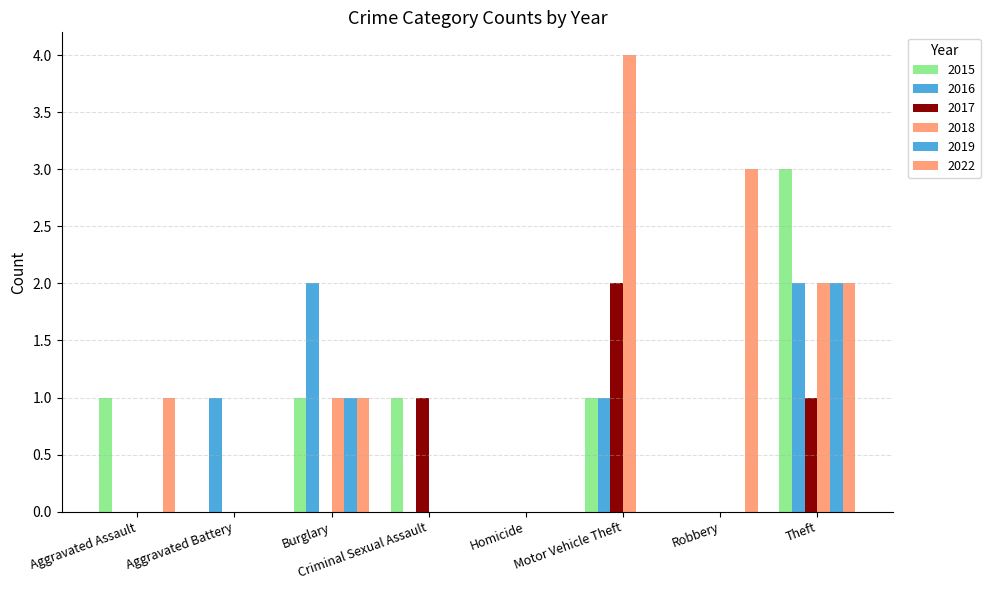

Reading left to right, list all the values displayed in this chart.

2015: Aggravated Assault=1	Aggravated Battery=0	Burglary=1	Criminal Sexual Assault=1	Homicide=0	Motor Vehicle Theft=1	Robbery=0	Theft=3	Total=6
2016: Aggravated Assault=0	Aggravated Battery=1	Burglary=2	Criminal Sexual Assault=0	Homicide=0	Motor Vehicle Theft=1	Robbery=0	Theft=2	Total=6
2017: Aggravated Assault=0	Aggravated Battery=0	Burglary=0	Criminal Sexual Assault=1	Homicide=0	Motor Vehicle Theft=2	Robbery=0	Theft=1	Total=4
2018: Aggravated Assault=0	Aggravated Battery=0	Burglary=1	Criminal Sexual Assault=0	Homicide=0	Motor Vehicle Theft=4	Robbery=0	Theft=2	Total=7
2019: Aggravated Assault=0	Aggravated Battery=0	Burglary=1	Criminal Sexual Assault=0	Homicide=0	Motor Vehicle Theft=0	Robbery=0	Theft=2	Total=3
2022: Aggravated Assault=1	Aggravated Battery=0	Burglary=1	Criminal Sexual Assault=0	Homicide=0	Motor Vehicle Theft=0	Robbery=3	Theft=2	Total=7